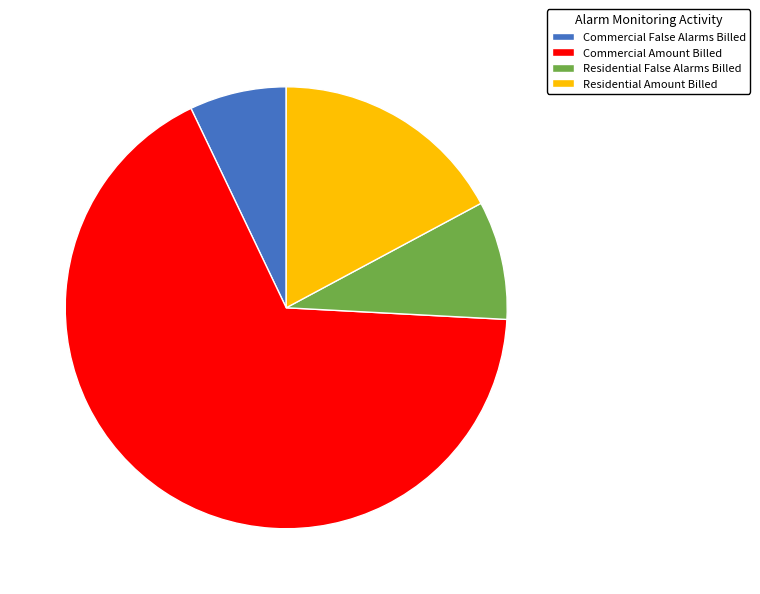

Is the sum of Residential Amount Billed and Commercial False Alarms Billed greater than half?

No